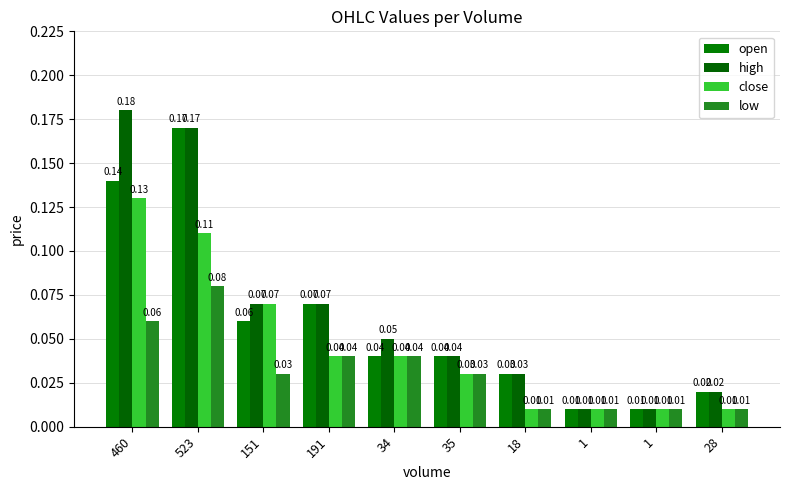

Are the bars grouped side by side (vs. stacked)?

Yes